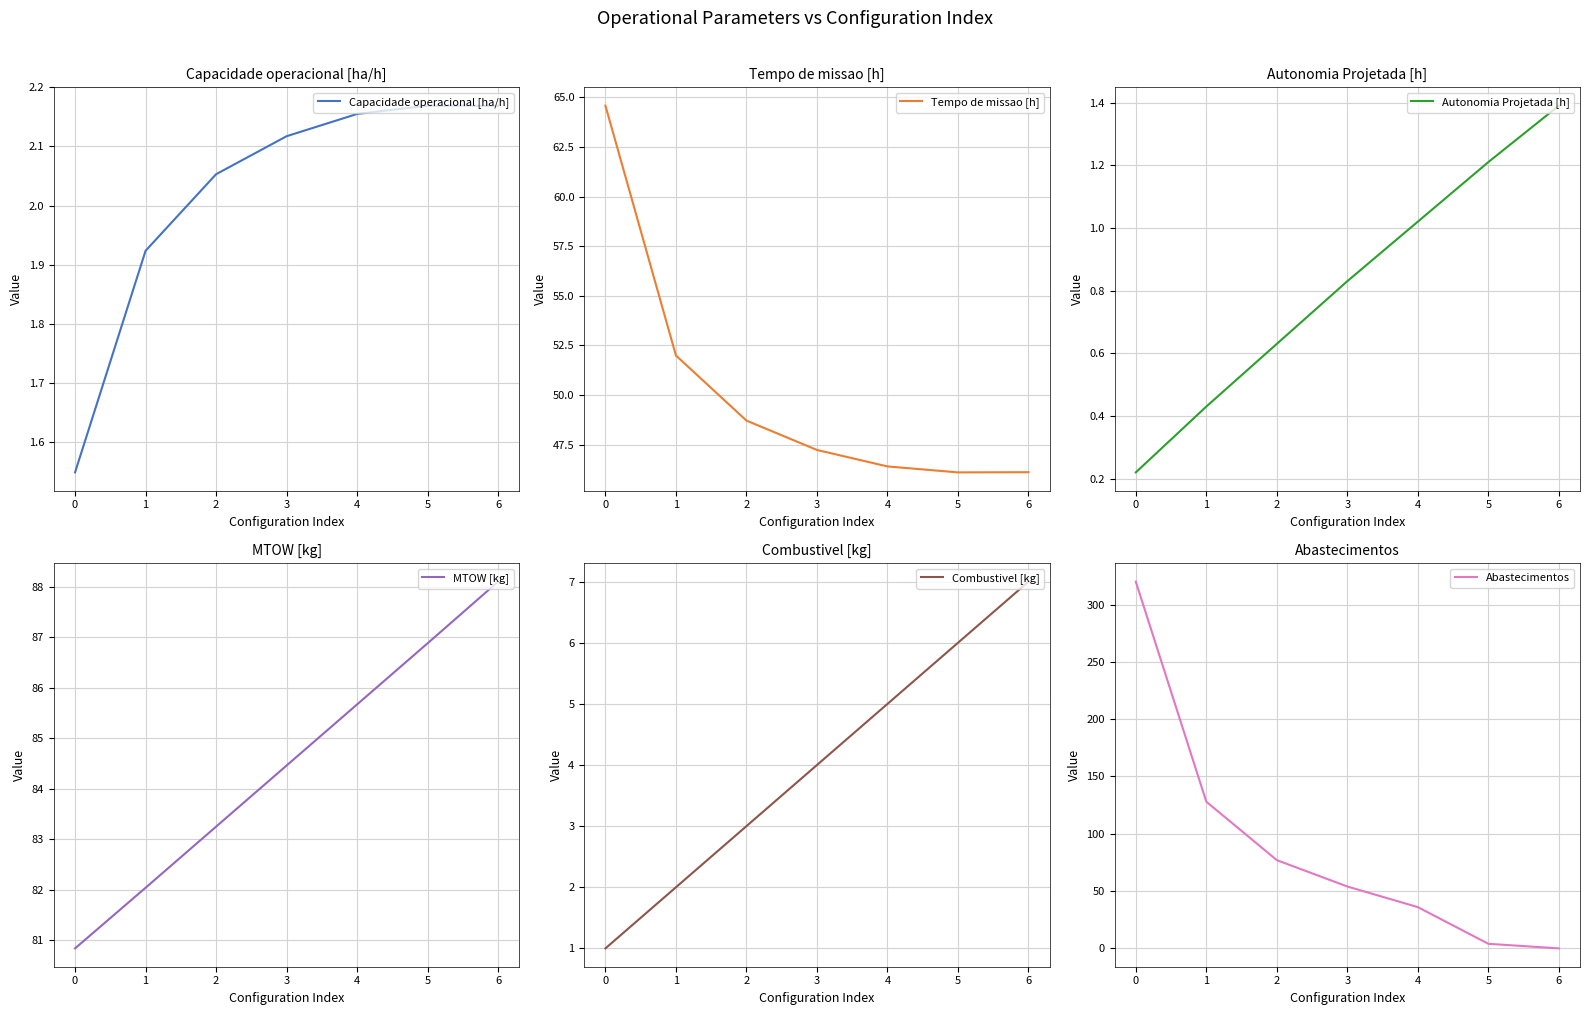

Is it true that Capacidade operacional [ha/h] equals 3.5 at 4?

False